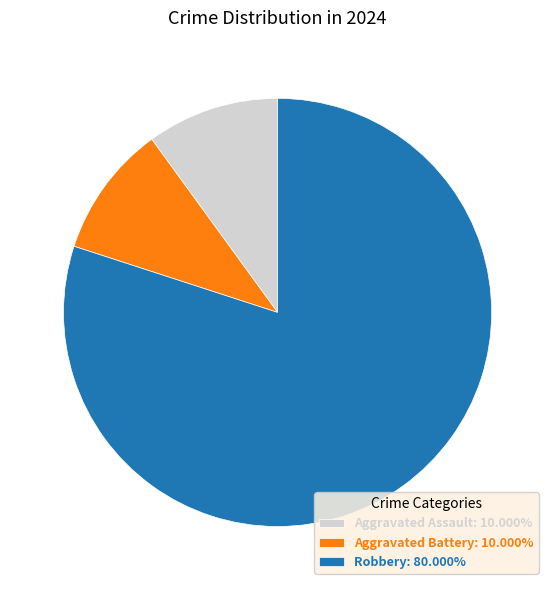

Is it true that Aggravated Assault is 10% of the pie?

True